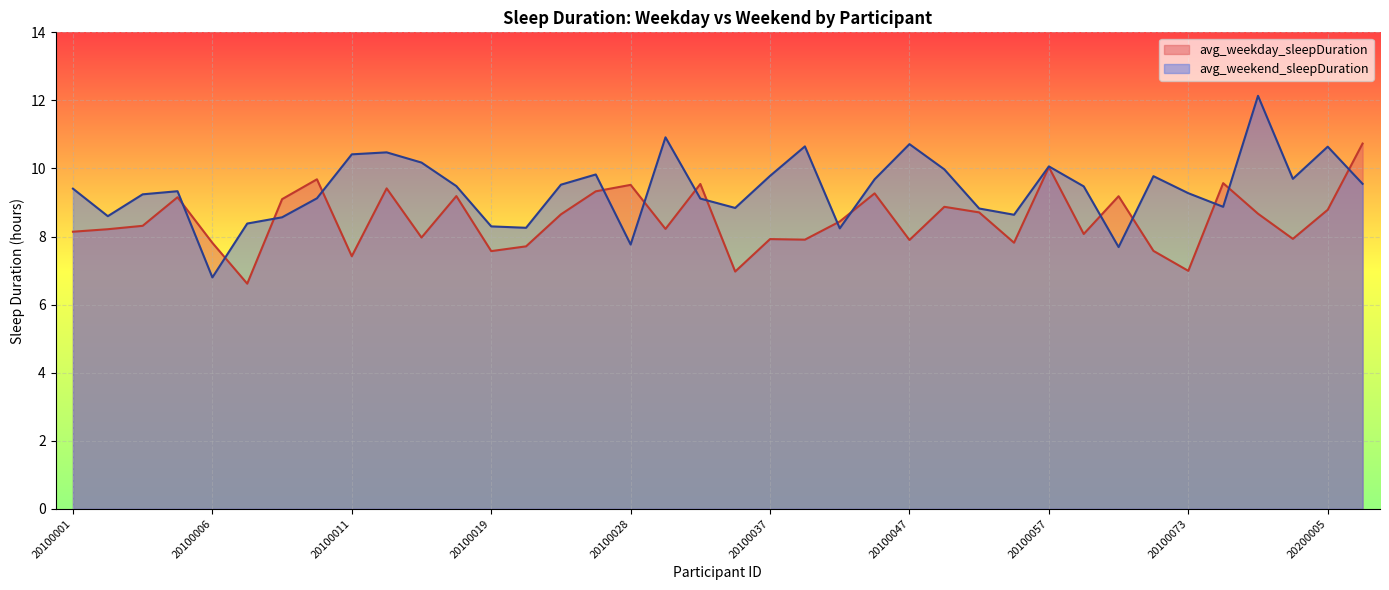

Read the avg_weekend_sleepDuration value at 20100016.

10.5